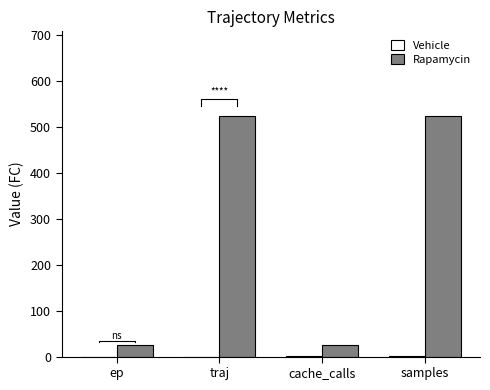

Which label corresponds to the smallest value in the chart?

ep